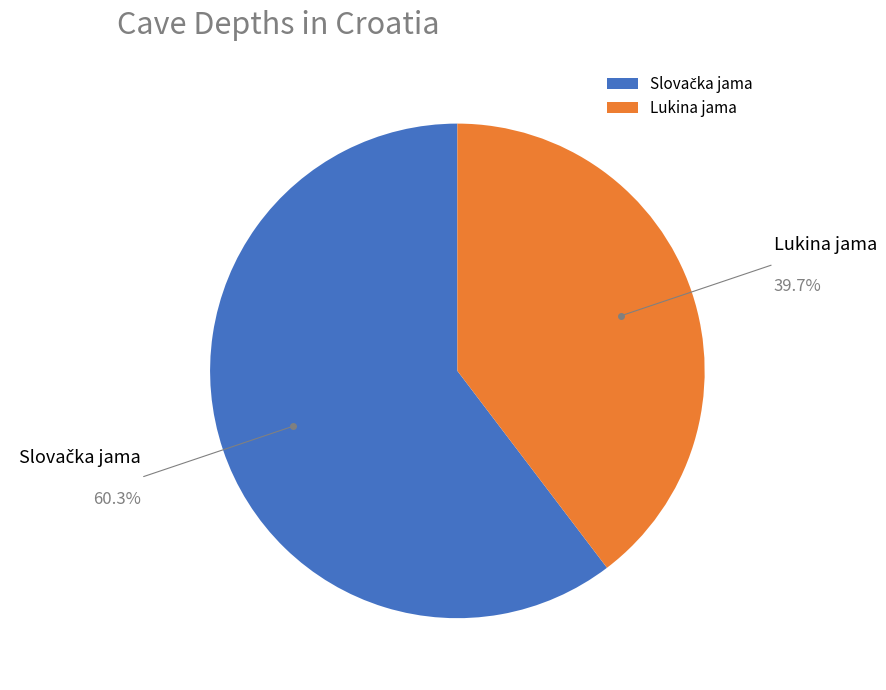

Is there a majority slice in this chart?

Yes